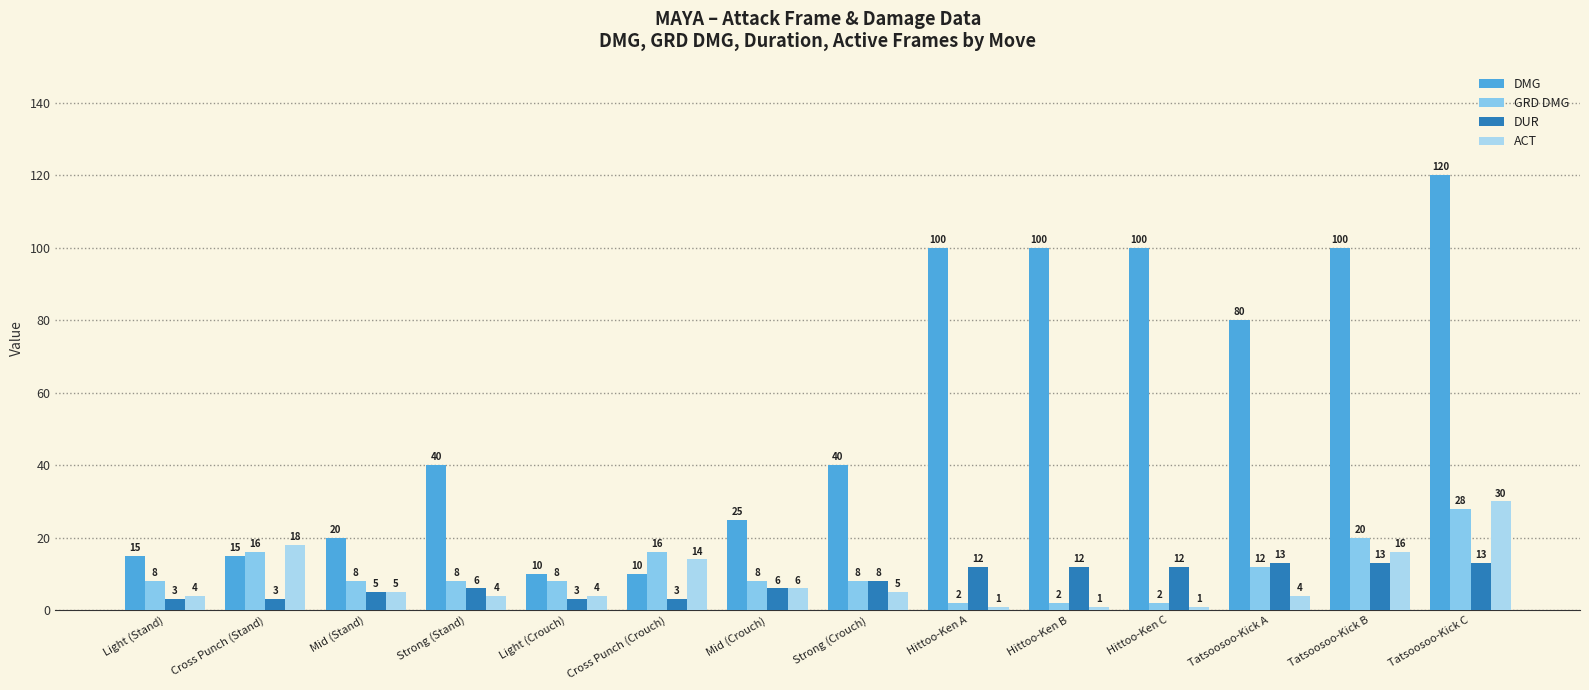

How many bars are there in each group?

4